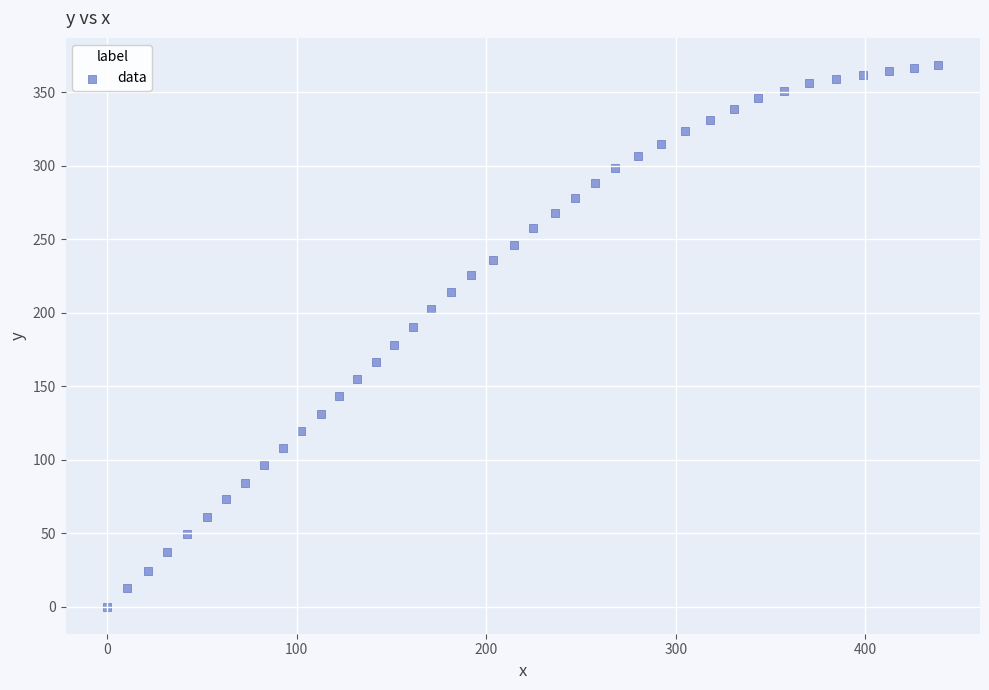

What is the range of Y values (max minus min)?

368.4